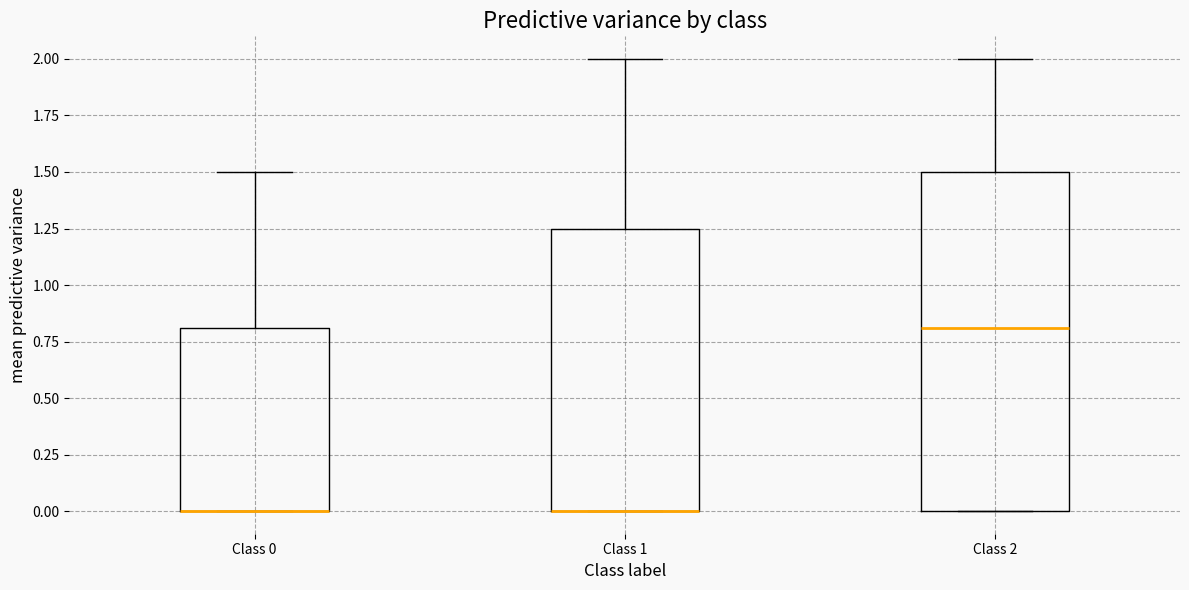

Where is the lower edge of the box for Class 1 on the y-axis? The values are not printed on the chart, so give them approximately, as read against the axis.

0.00